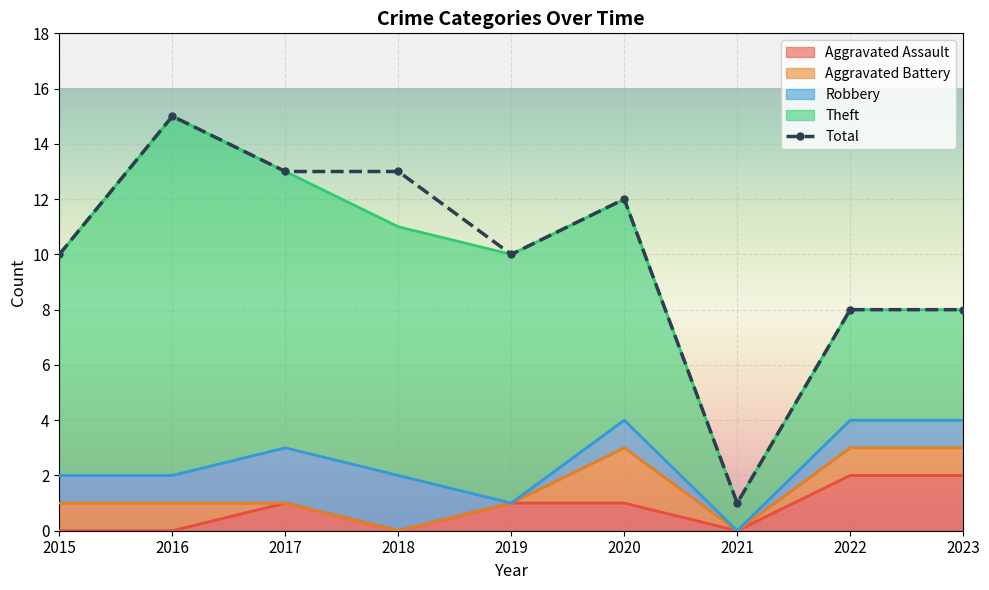

How many data points are above 10?

4